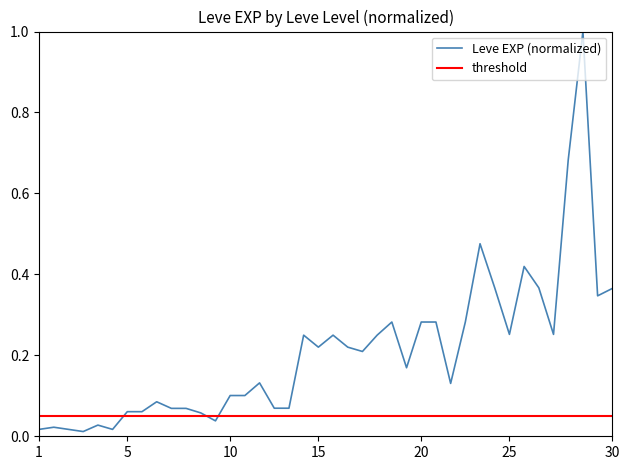

List the series in order of their overall mean, highest first.

Leve EXP (normalized), threshold